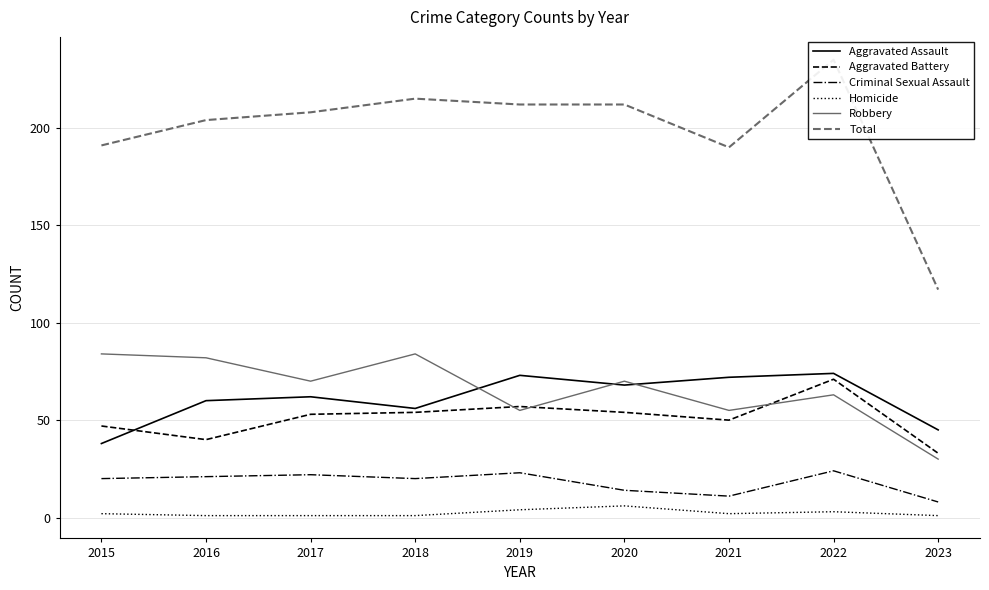

Reading left to right, list all the values displayed in this chart.

Aggravated Assault: 2015=38	2016=60	2017=62	2018=56	2019=73	2020=68	2021=72	2022=74	2023=45
Aggravated Battery: 2015=47	2016=40	2017=53	2018=54	2019=57	2020=54	2021=50	2022=71	2023=33
Criminal Sexual Assault: 2015=20	2016=21	2017=22	2018=20	2019=23	2020=14	2021=11	2022=24	2023=8
Homicide: 2015=2	2016=1	2017=1	2018=1	2019=4	2020=6	2021=2	2022=3	2023=1
Robbery: 2015=84	2016=82	2017=70	2018=84	2019=55	2020=70	2021=55	2022=63	2023=30
Total: 2015=191	2016=204	2017=208	2018=215	2019=212	2020=212	2021=190	2022=235	2023=117